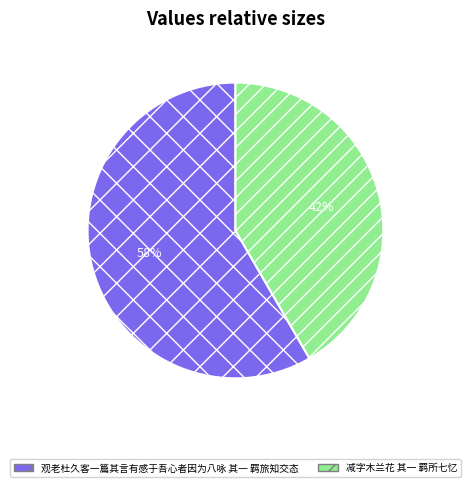

Approximately how many times larger is the value at 减字木兰花 其一 羁所七忆 compared to 观老杜久客一篇其言有感于吾心者因为八咏 其一 羁旅知交态?

0.7